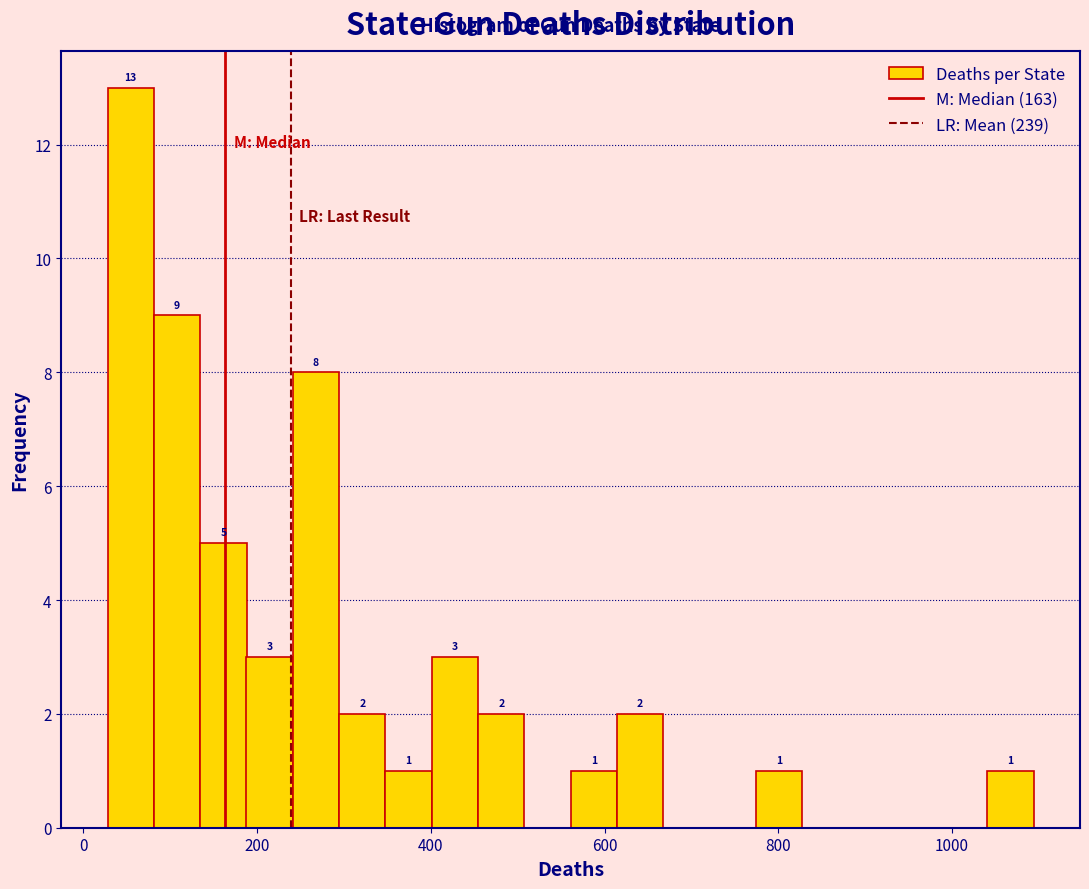

Read against the x-axis, roughly where is the centre of the tallest bar?

60